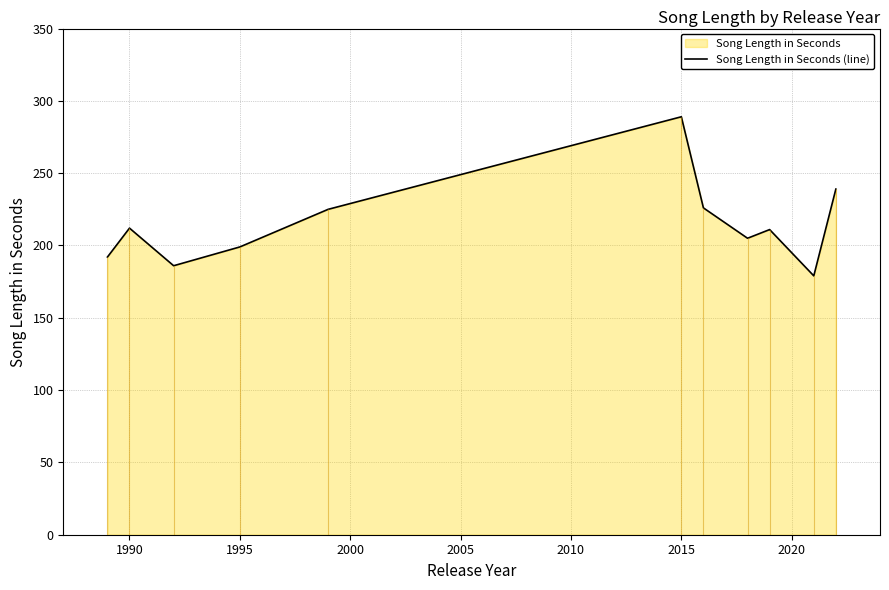

What is the highest value of the Song Length in Seconds (line) series?

289